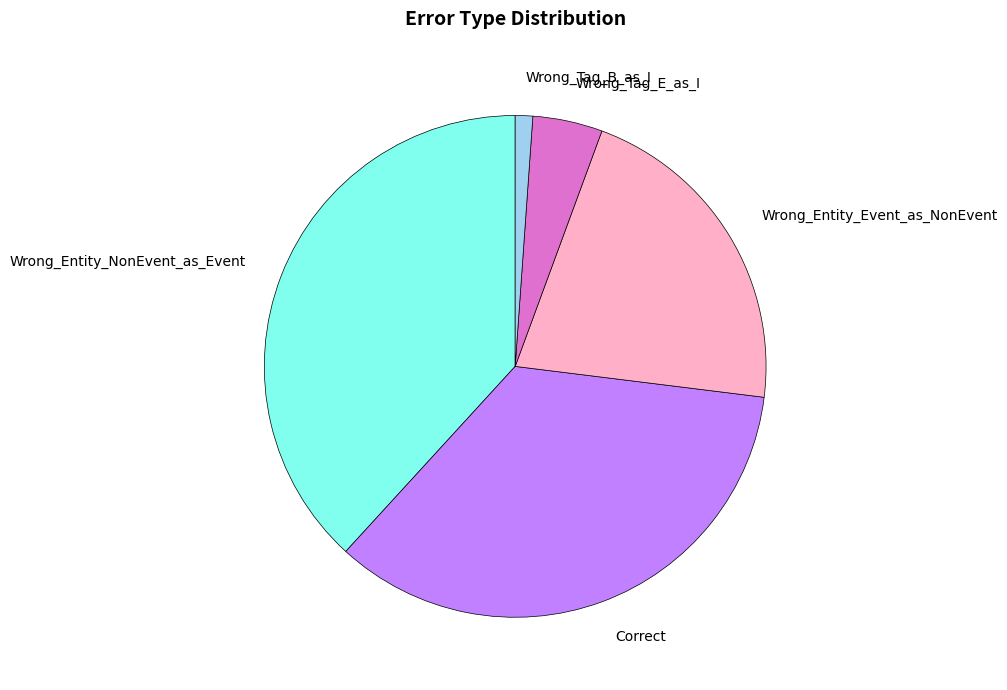

Does Wrong_Entity_NonEvent_as_Event account for over 50% of the chart?

No